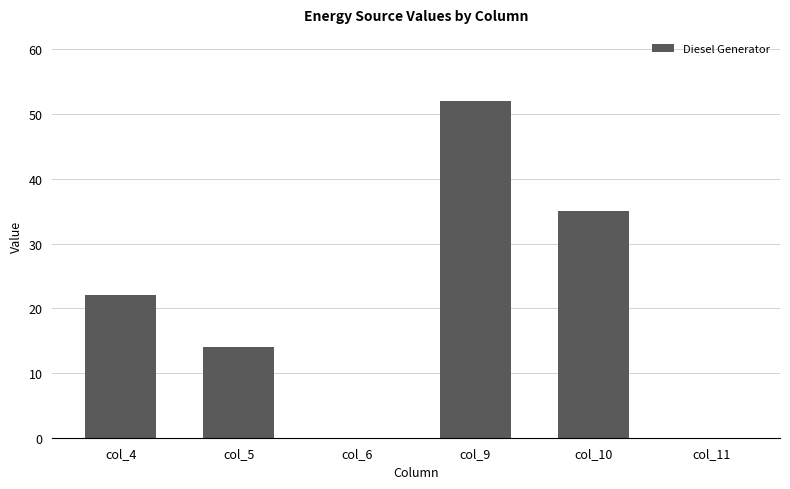

Are the bars horizontal?

No